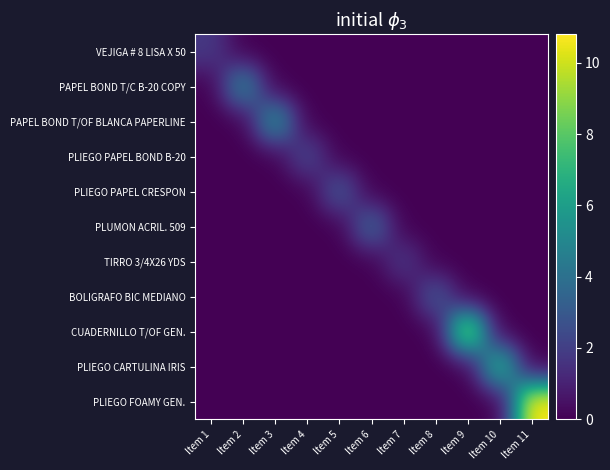

Rank the series by their maximum value, from highest to lowest.

PLIEGO FOAMY GEN., CUADERNILLO T/OF GEN., PLIEGO CARTULINA IRIS, PAPEL BOND T/OF BLANCA PAPERLINE, PAPEL BOND T/C B-20 COPY, PLUMON ACRIL. 509, PLIEGO PAPEL CRESPON, BOLIGRAFO BIC MEDIANO, PLIEGO PAPEL BOND B-20, VEJIGA # 8 LISA X 50, TIRRO 3/4X26 YDS